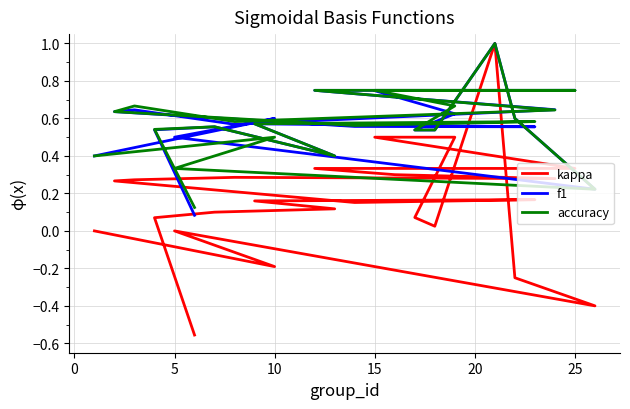

How many categories are shown in the chart?

24